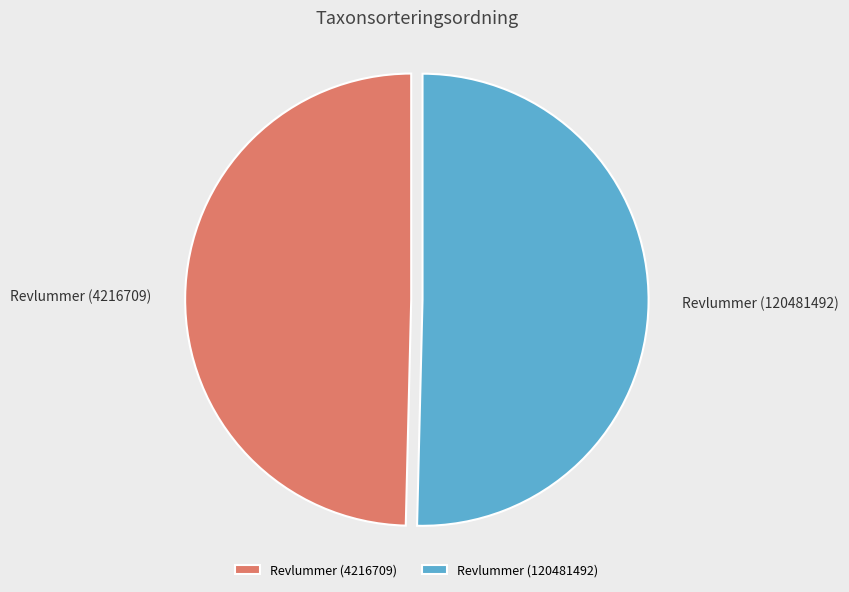

What is the total percentage of Revlummer (120481492) and Revlummer (4216709)?

100.0%